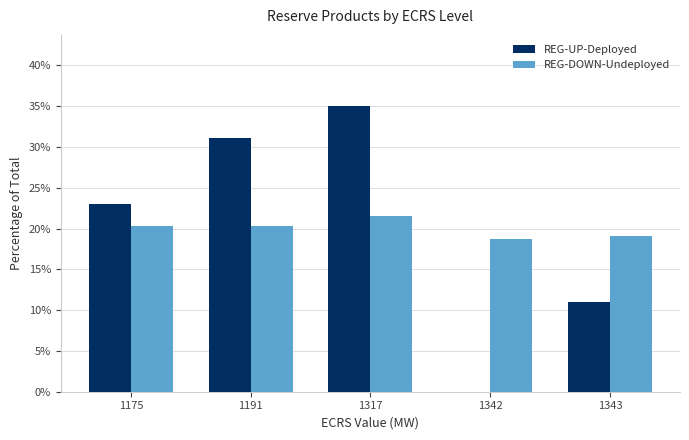

What is the highest value of the REG-UP-Deployed series?

35.0